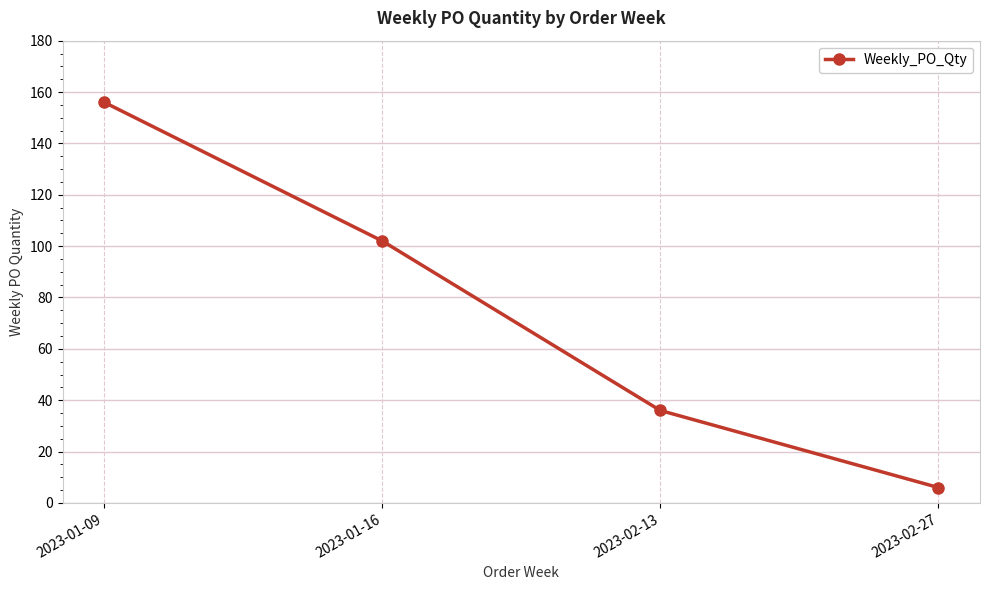

True or false: the data shows 102 at 2023-01-16.

True